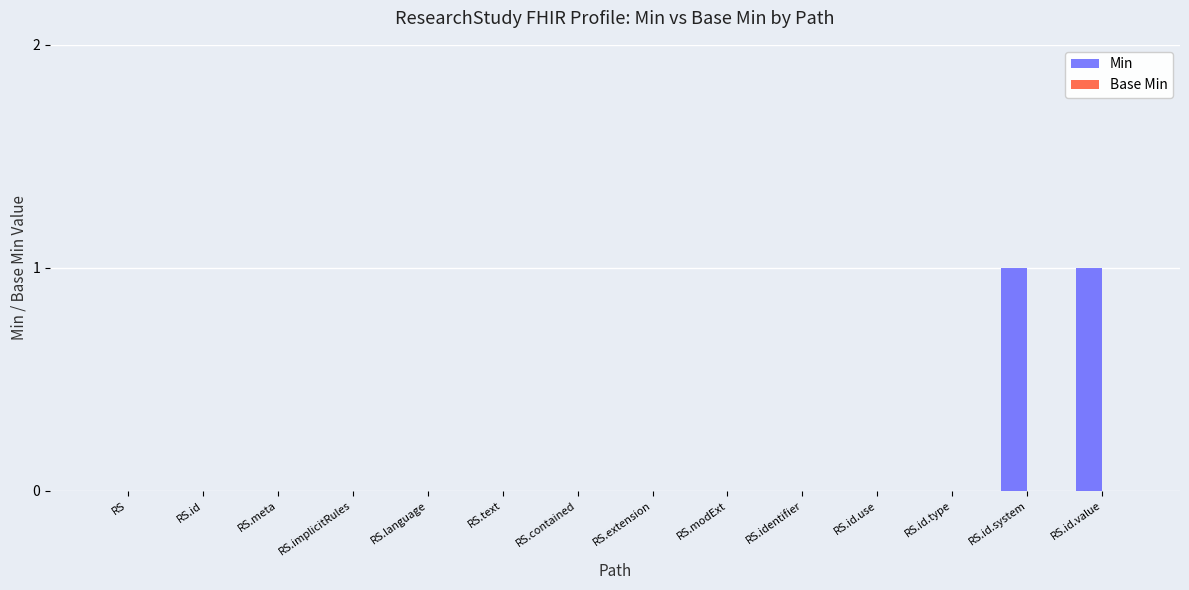

Is it true that the value at RS.modExt is 0?

True